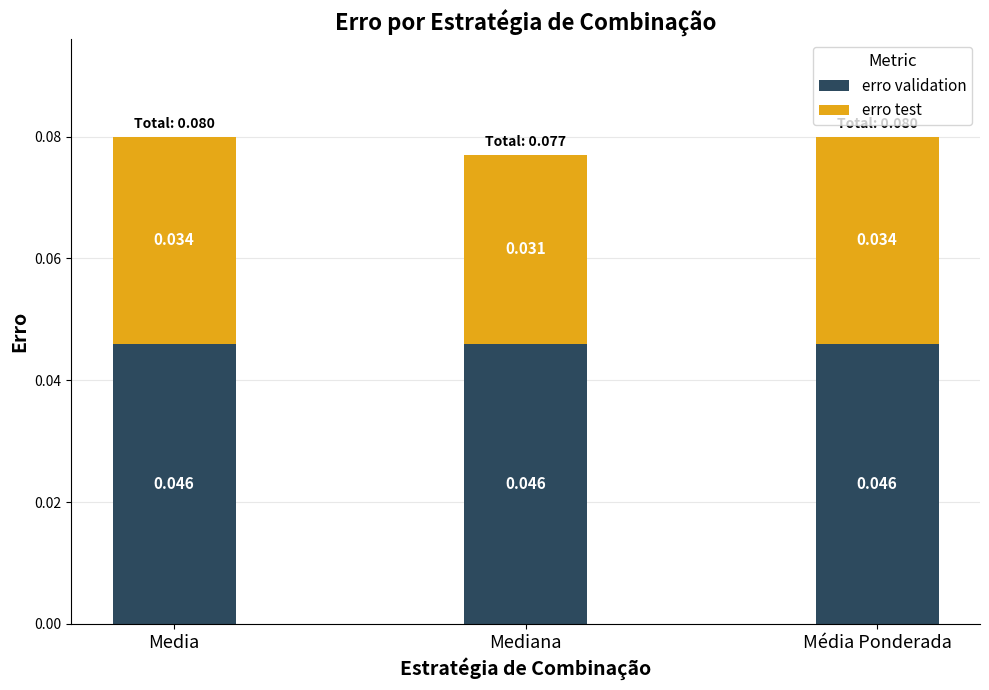

Between Media and Média Ponderada, which series saw the biggest shift?

erro validation